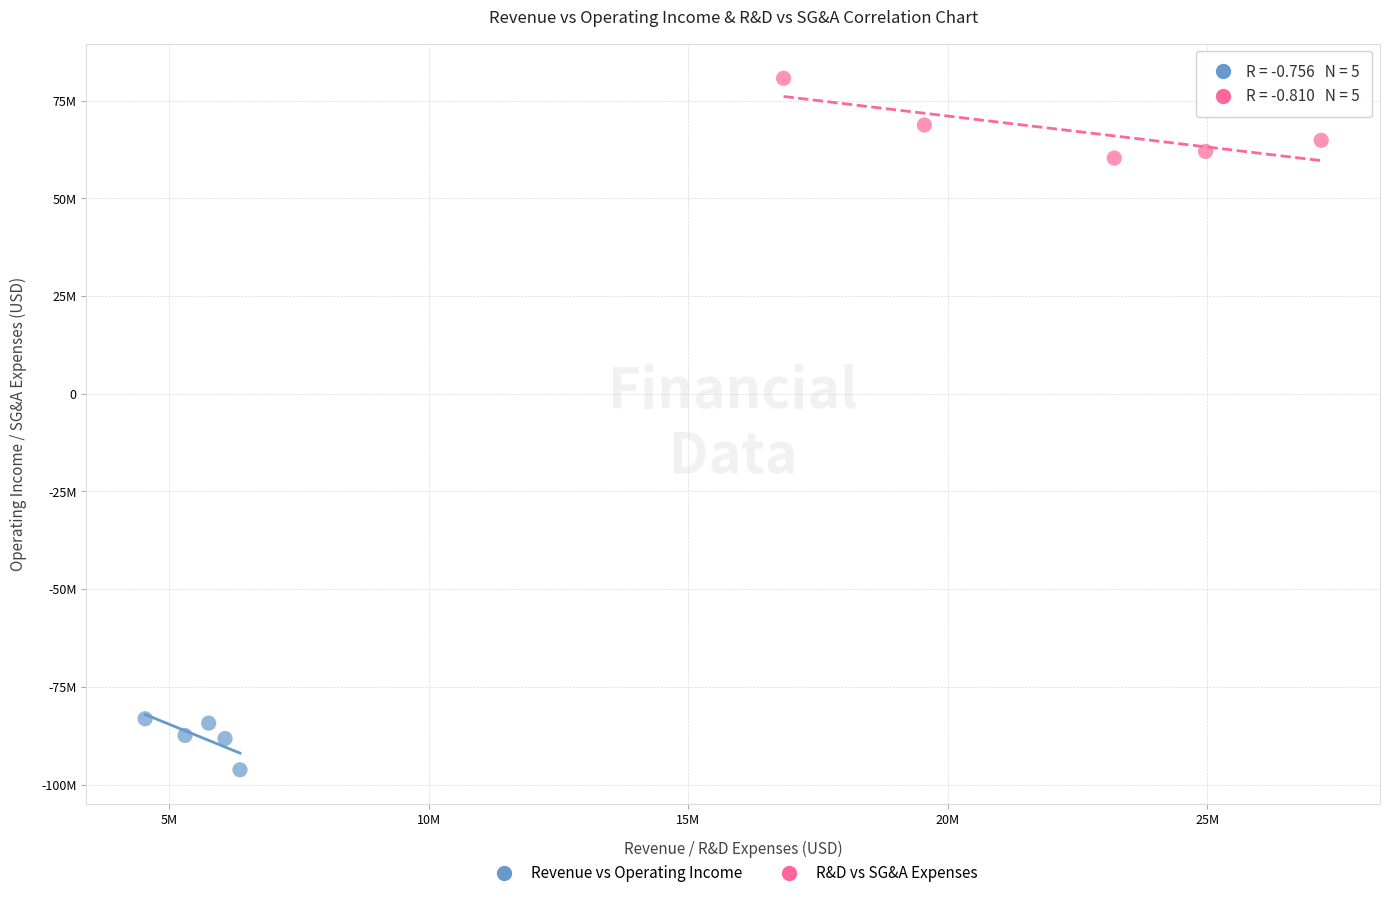

Which series has the widest spread of Y values?

R&D vs SG&A Expenses